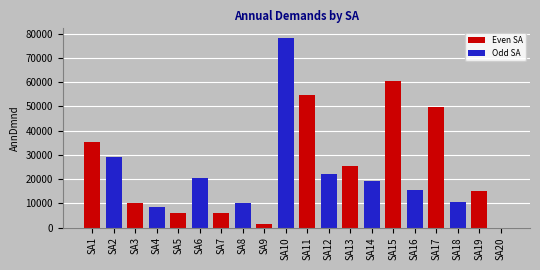

What is the ratio of the value at SA6 to the value at SA5?

3.4